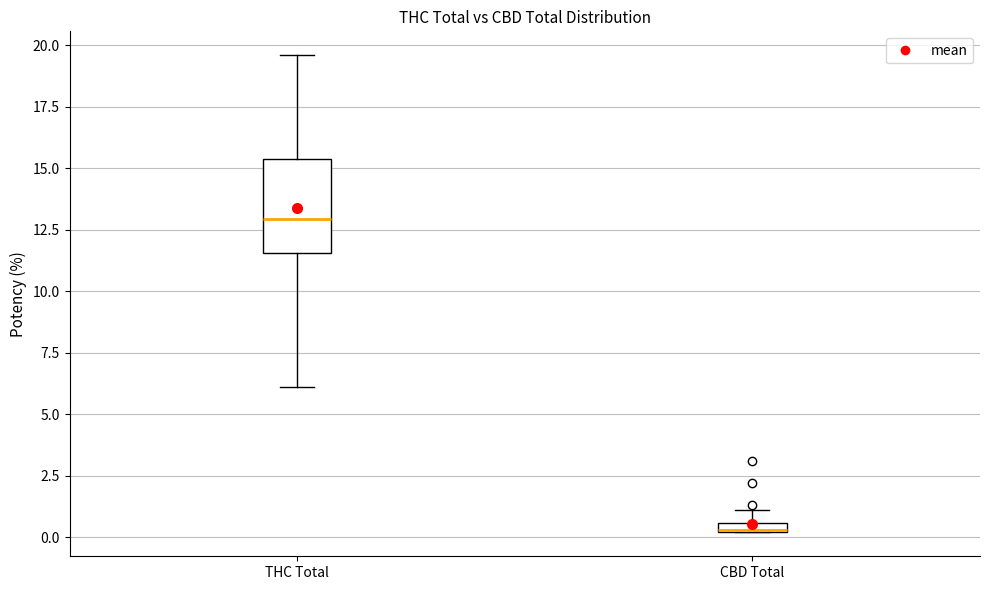

Which box has the lowest median line?

CBD Total